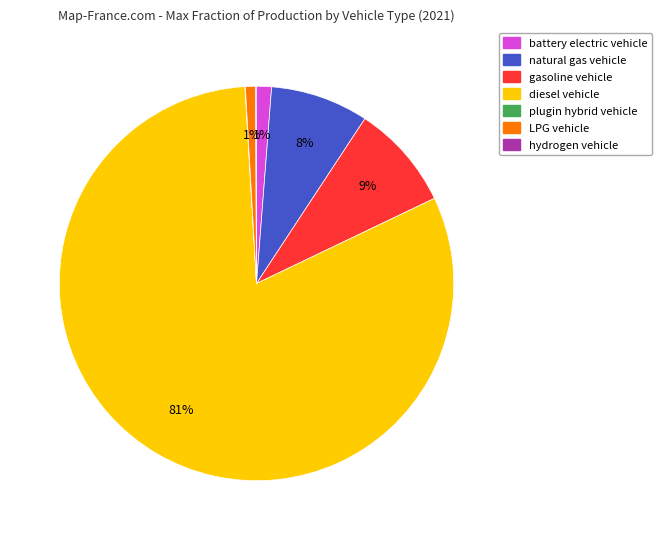

To the nearest percent, what is the average slice percentage?

14%